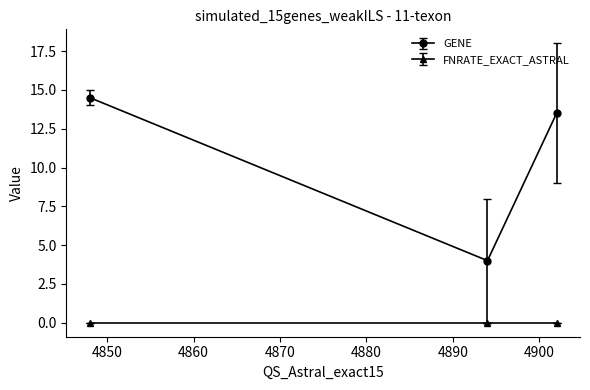

How many lines are shown in the chart?

2